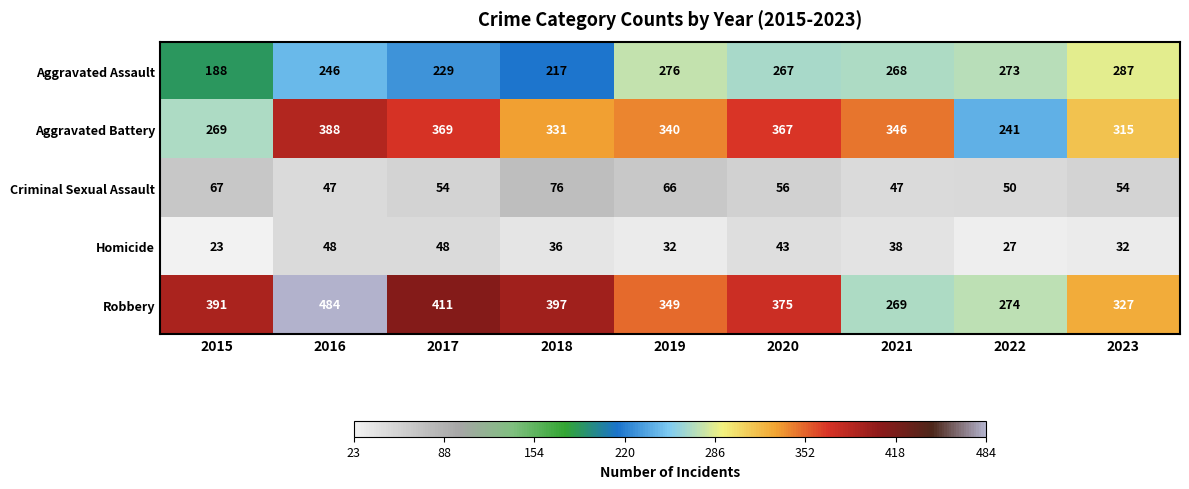

At which category is the sum across all series the highest?

2016